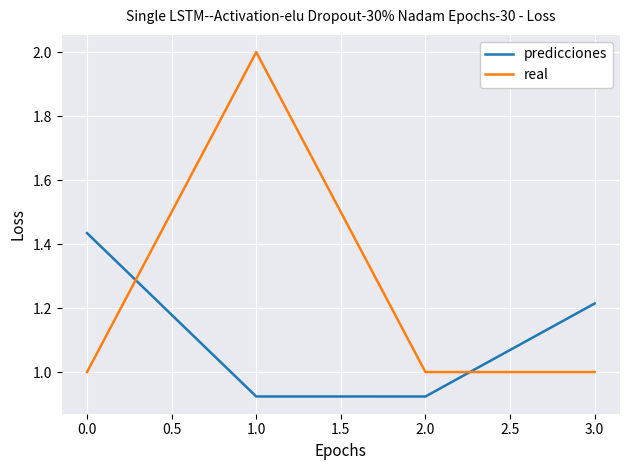

Which series has the largest total across all categories?

real